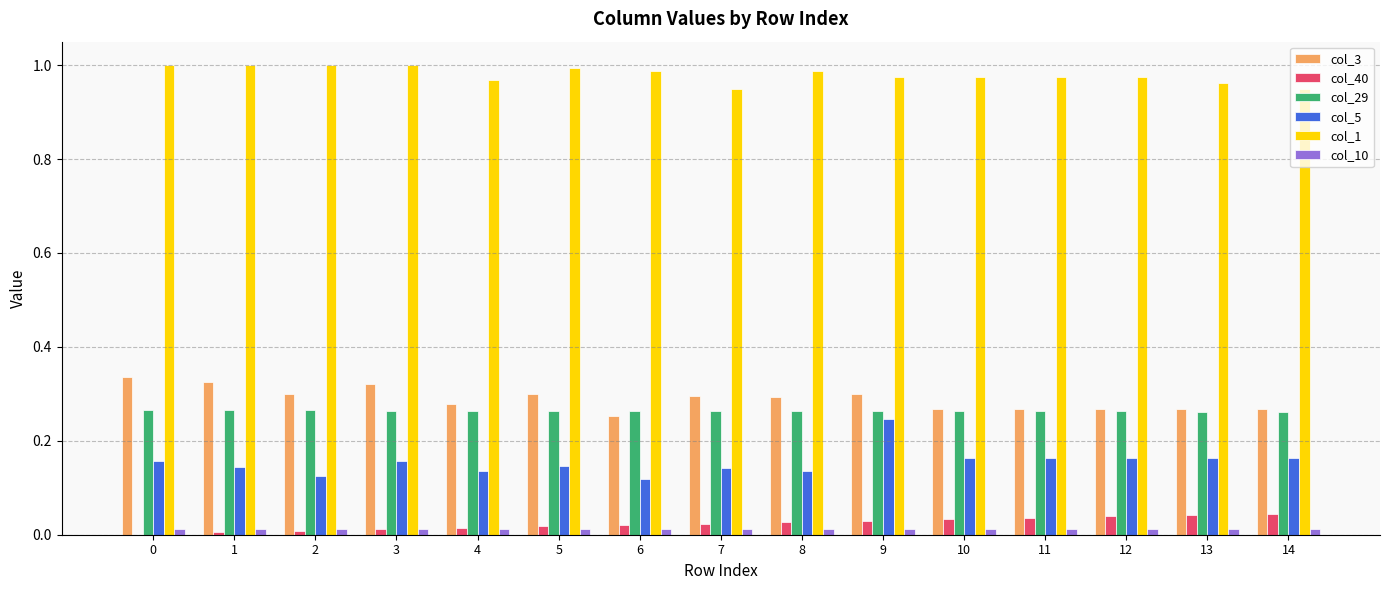

True or false: col_10 has a value of 0.0 at 5.

True